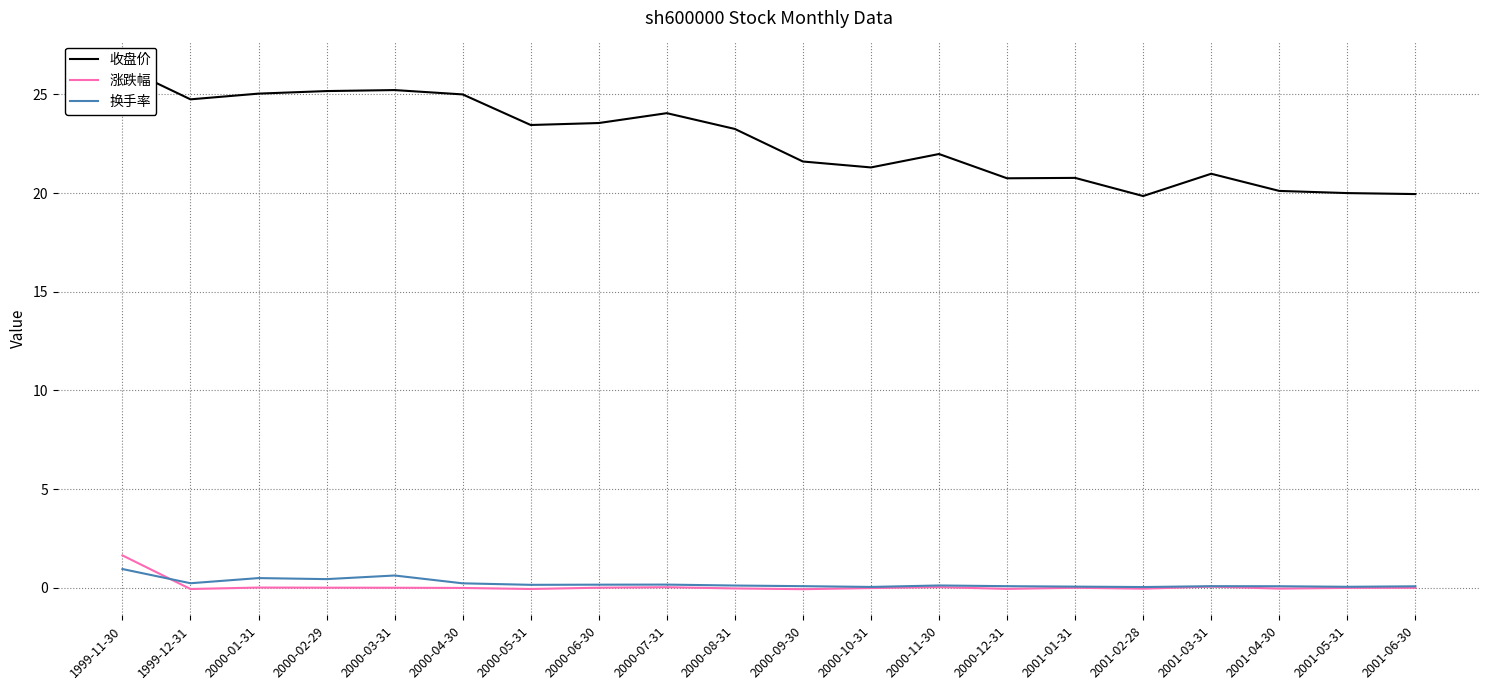

At which category does 涨跌幅 reach its first local peak?

2000-01-31